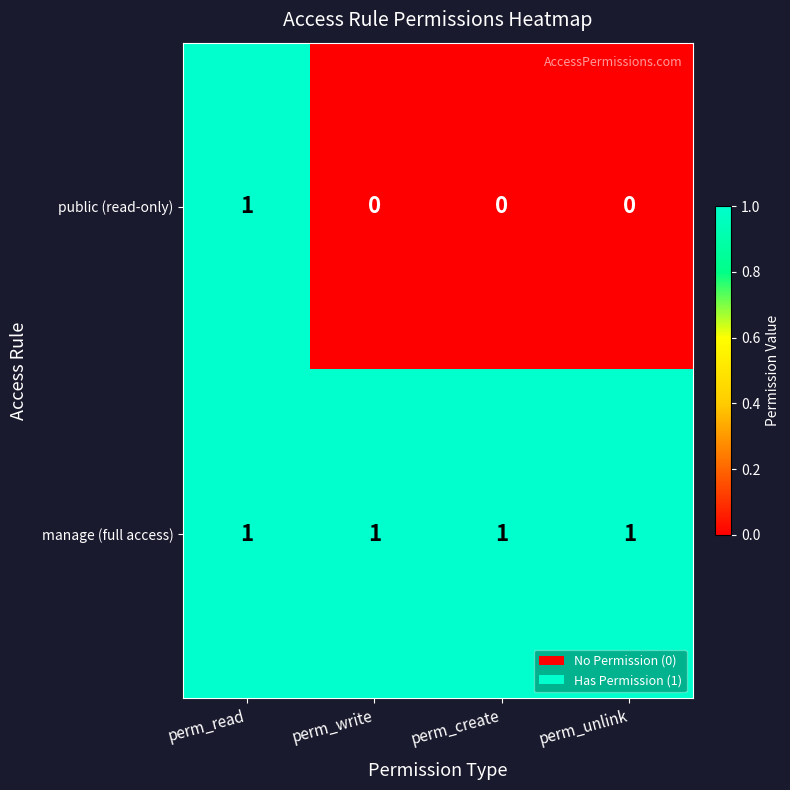

At how many categories does at least one series exceed 0?

4